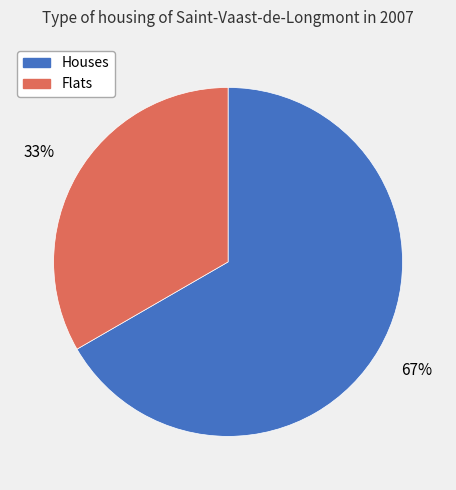

Is it true that Flats is 33% of the pie?

True